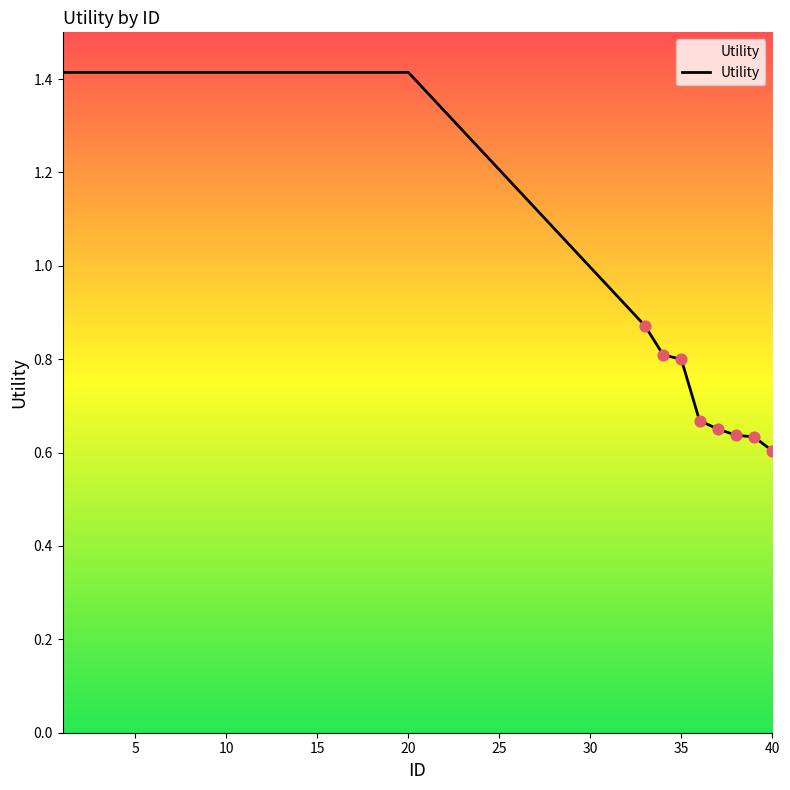

What is the greatest value displayed?

1.4